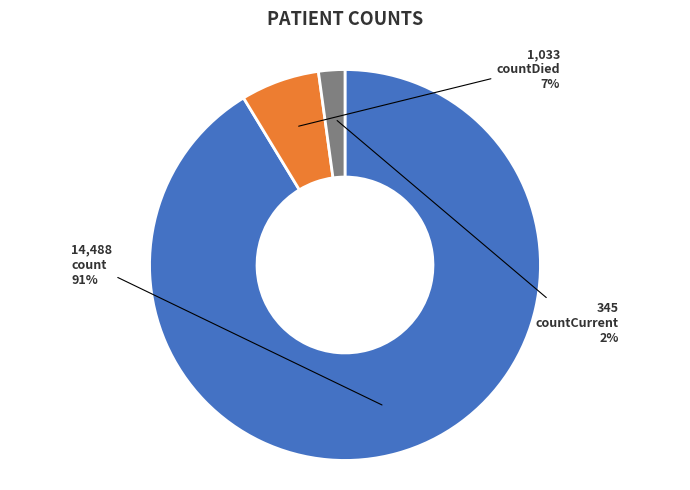

How many slices are in this pie chart?

3